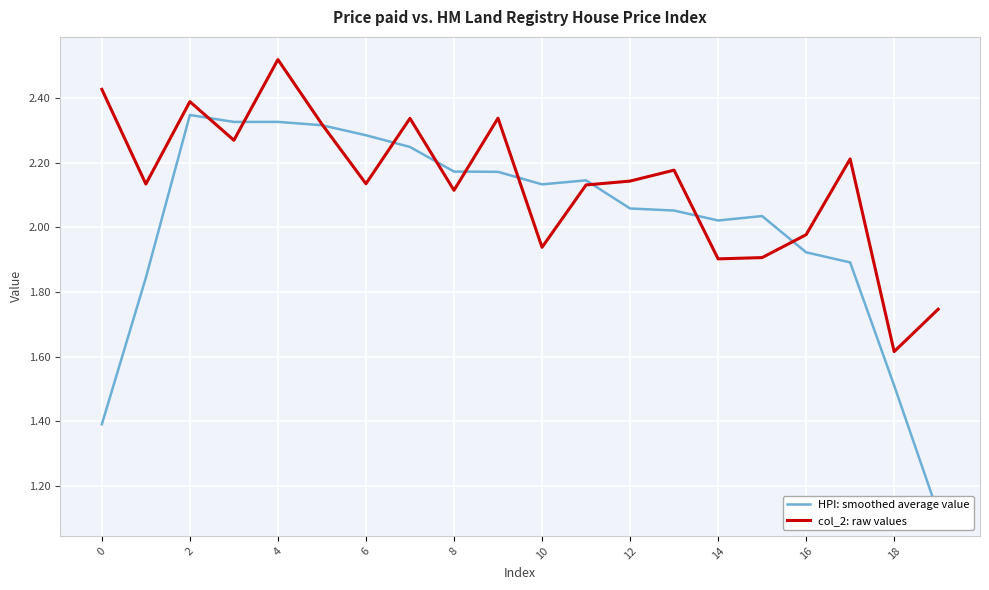

What are all the series names shown in the legend?

HPI: smoothed average value, col_2: raw values